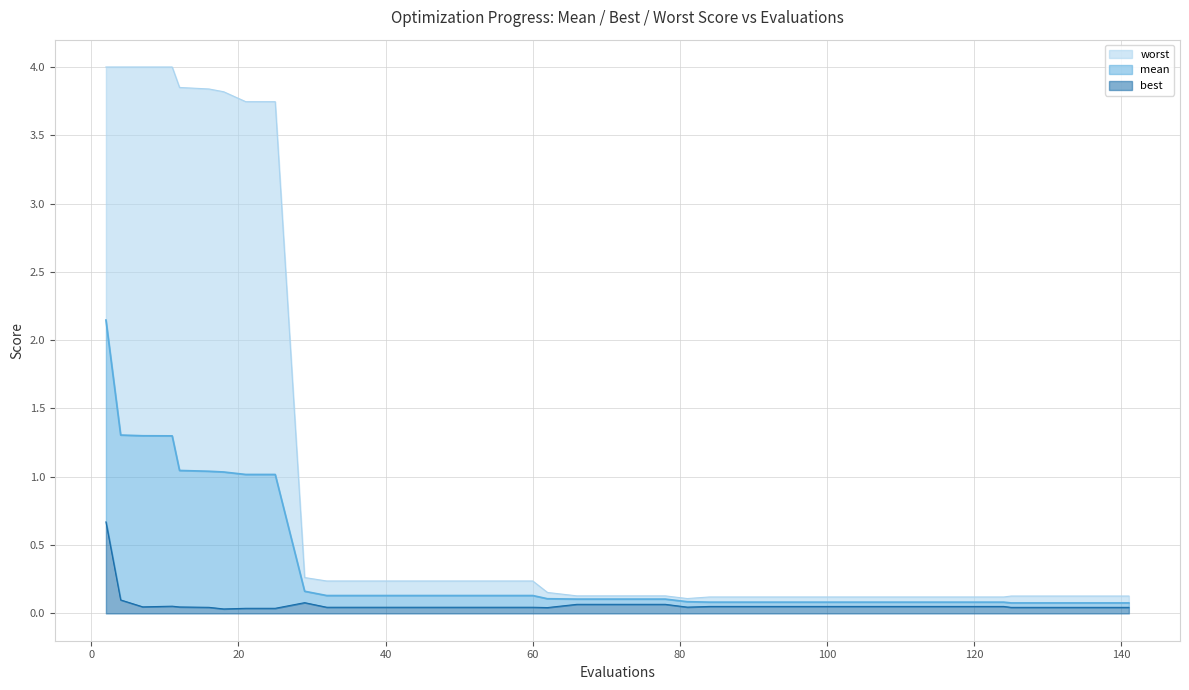

List the labels in order of mean value, smallest first.

125, 129, 133, 137, 141, 84, 88, 92, 96, 100, 104, 108, 112, 116, 120, 124, 81, 66, 70, 74, 78, 62, 32, 36, 40, 44, 48, 52, 56, 60, 29, 21, 25, 18, 16, 12, 11, 7, 4, 2